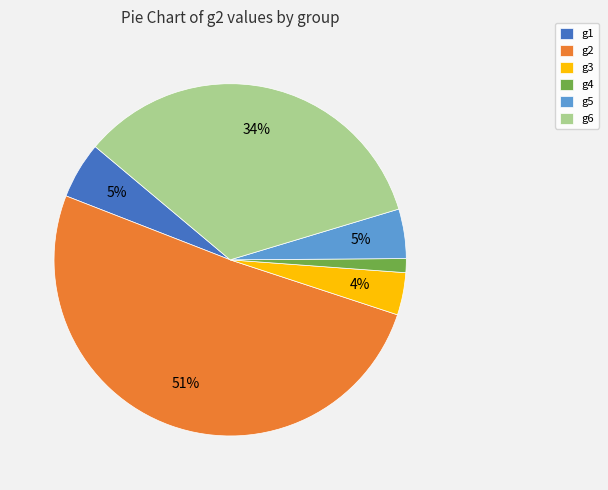

Do g3 and g4 together represent more than half of the pie?

No